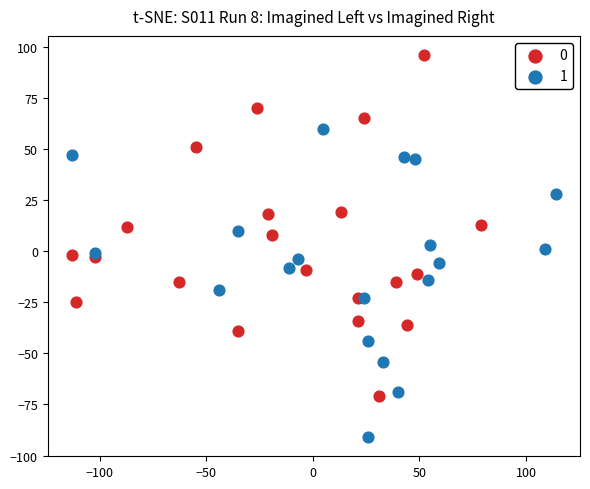

Which series contains the highest Y value?

0